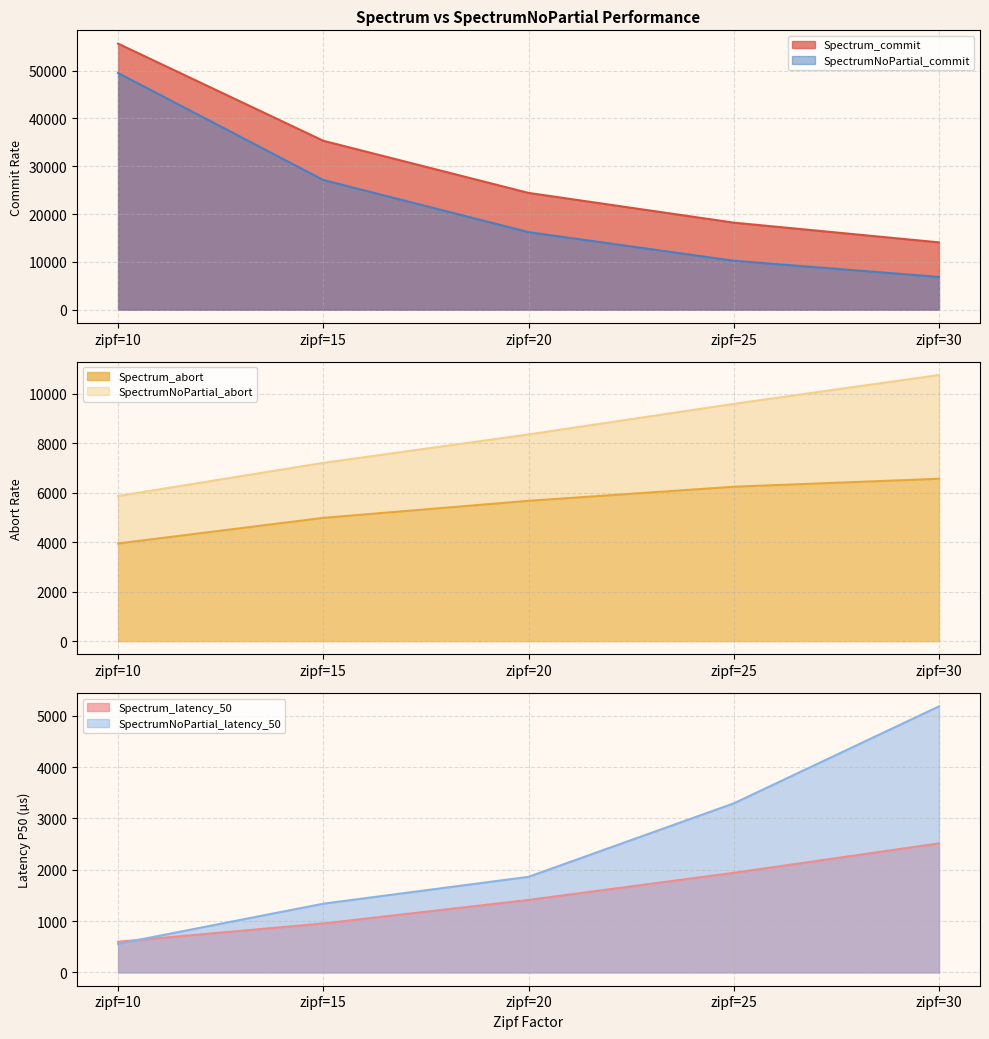

How many distinct data groups are displayed?

6